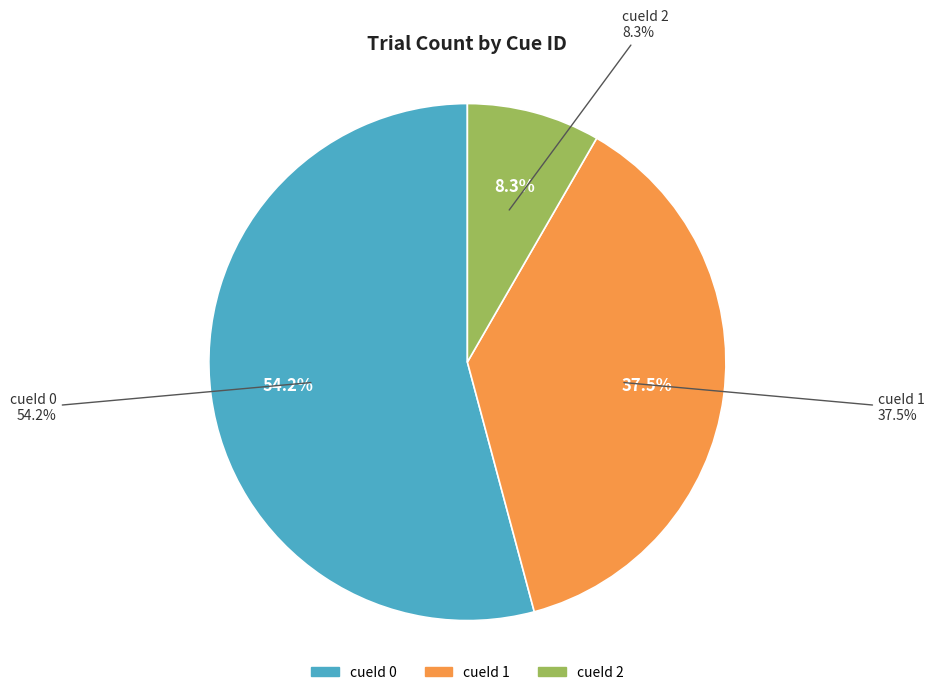

Which slice is the smallest?

cueId_2